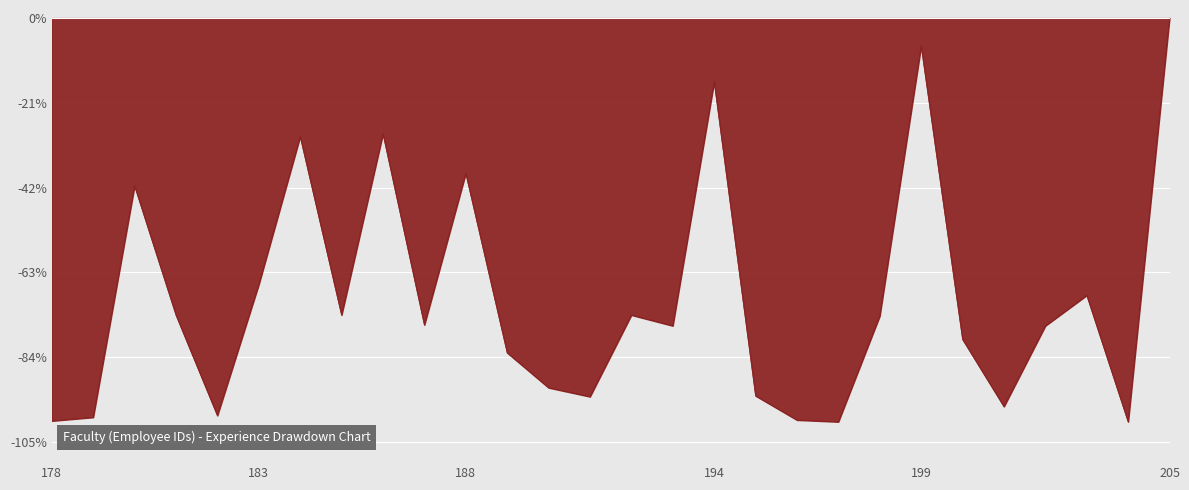

What is the sum of all values?

-1948.1